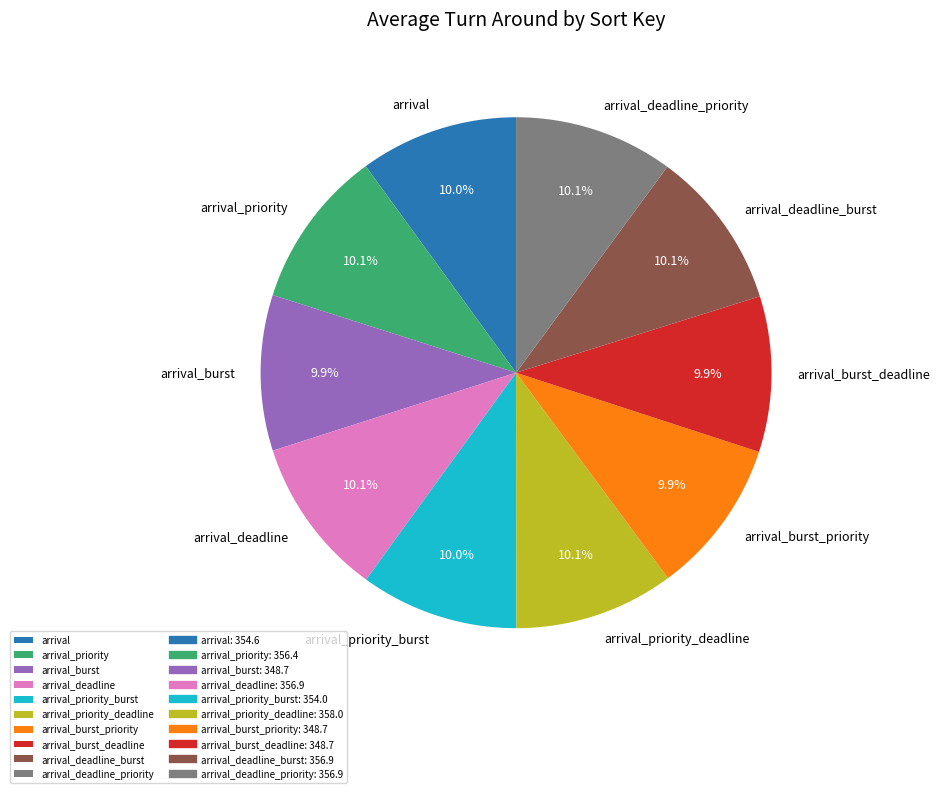

Combined, what portion of the pie is arrival_priority_burst and arrival_burst_deadline?

19.9%